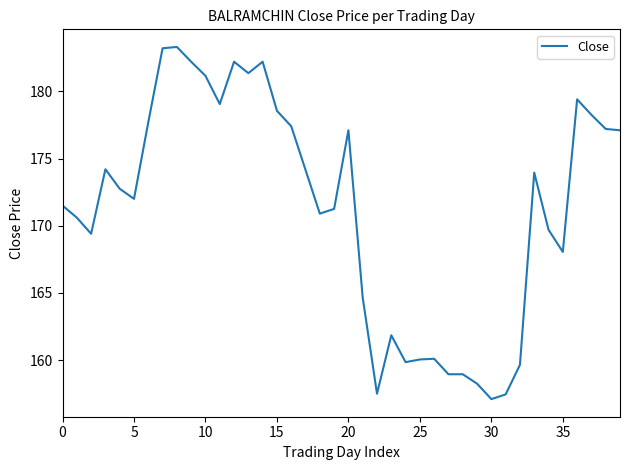

What is the difference between the maximum and minimum values?

26.2